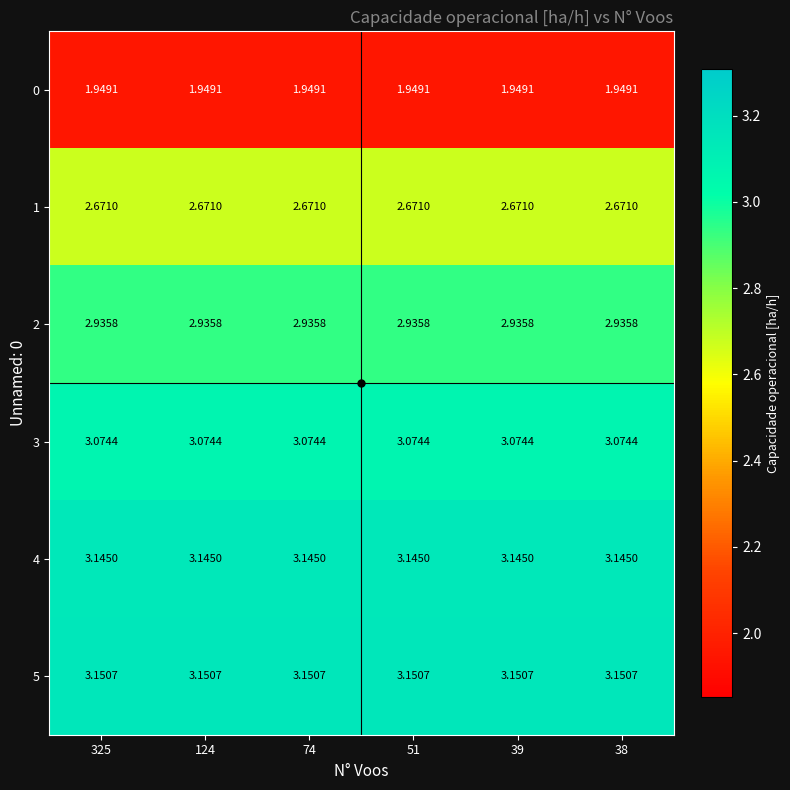

Is the value of 0 at 39 greater than the value of 5 at 51?

No